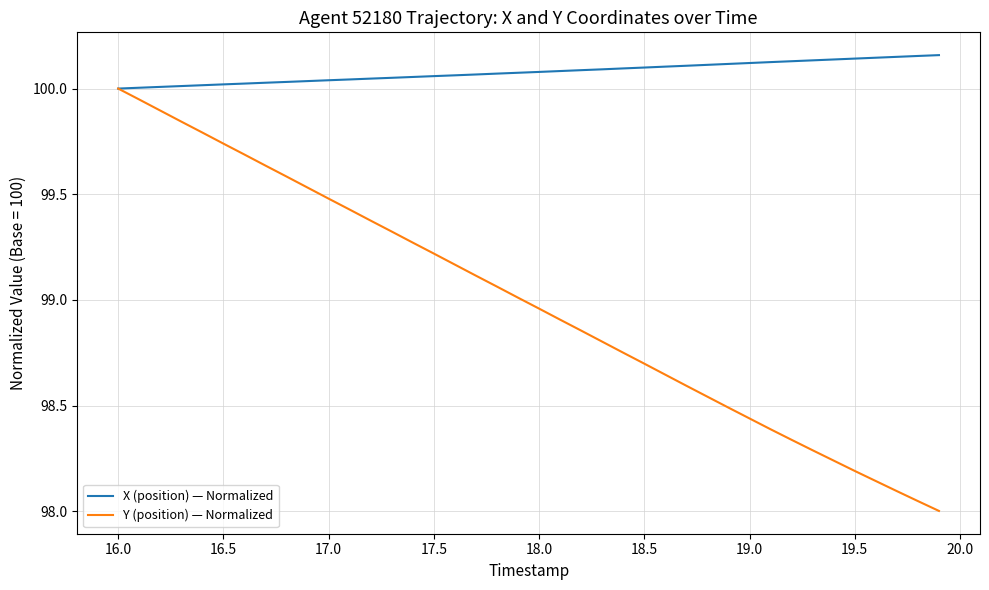

How many series are shown in this chart?

2